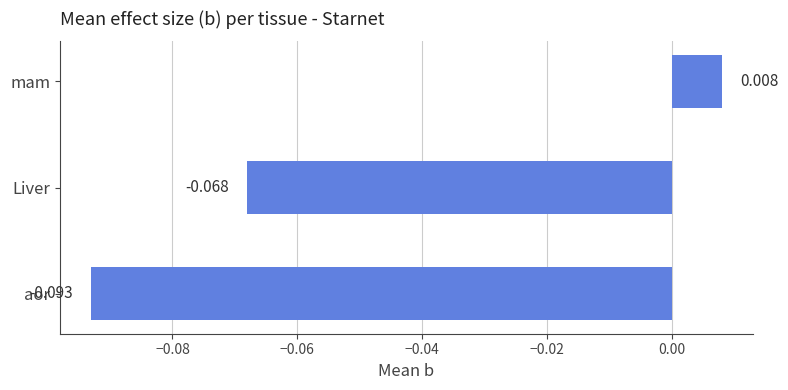

Count the number of categories in the chart.

3